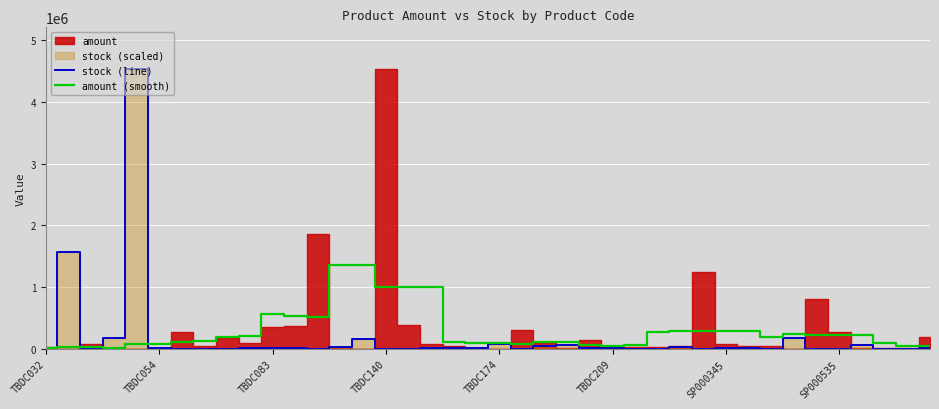

Count the number of categories in the chart.

40